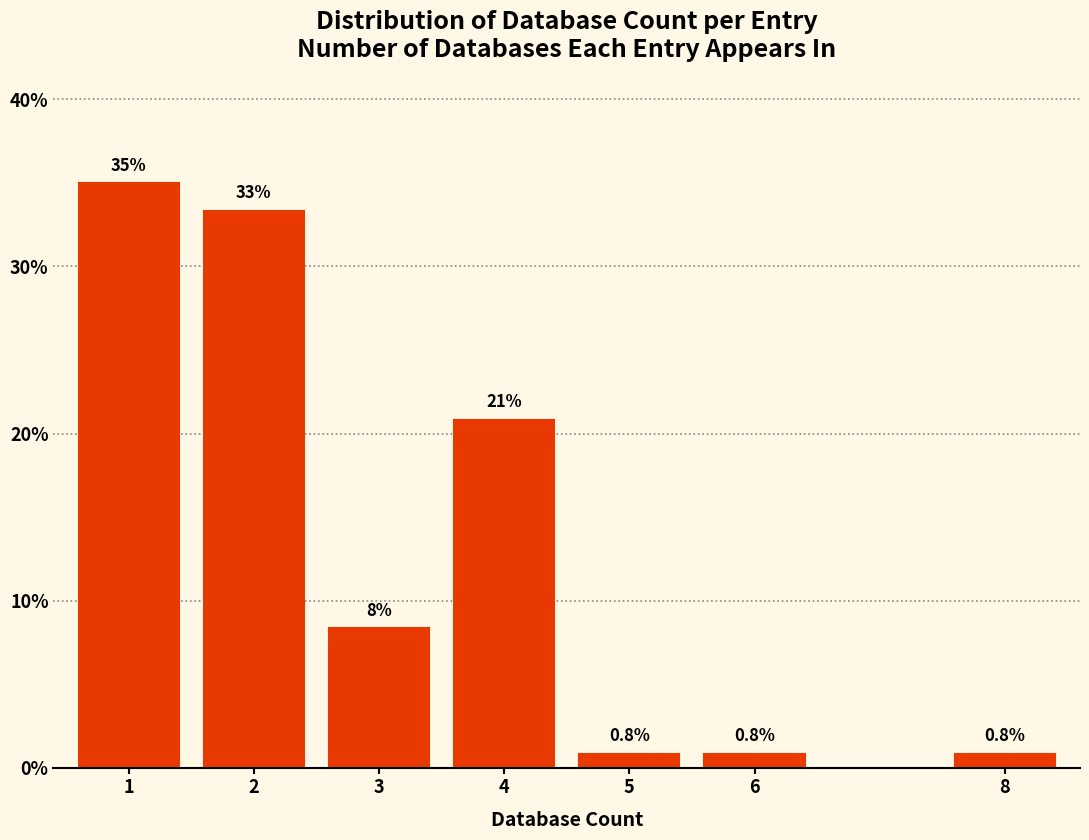

Reading left to right, extract all data points from this chart.

35.0	33.3	8.3	20.8	0.8	0.8	0.8